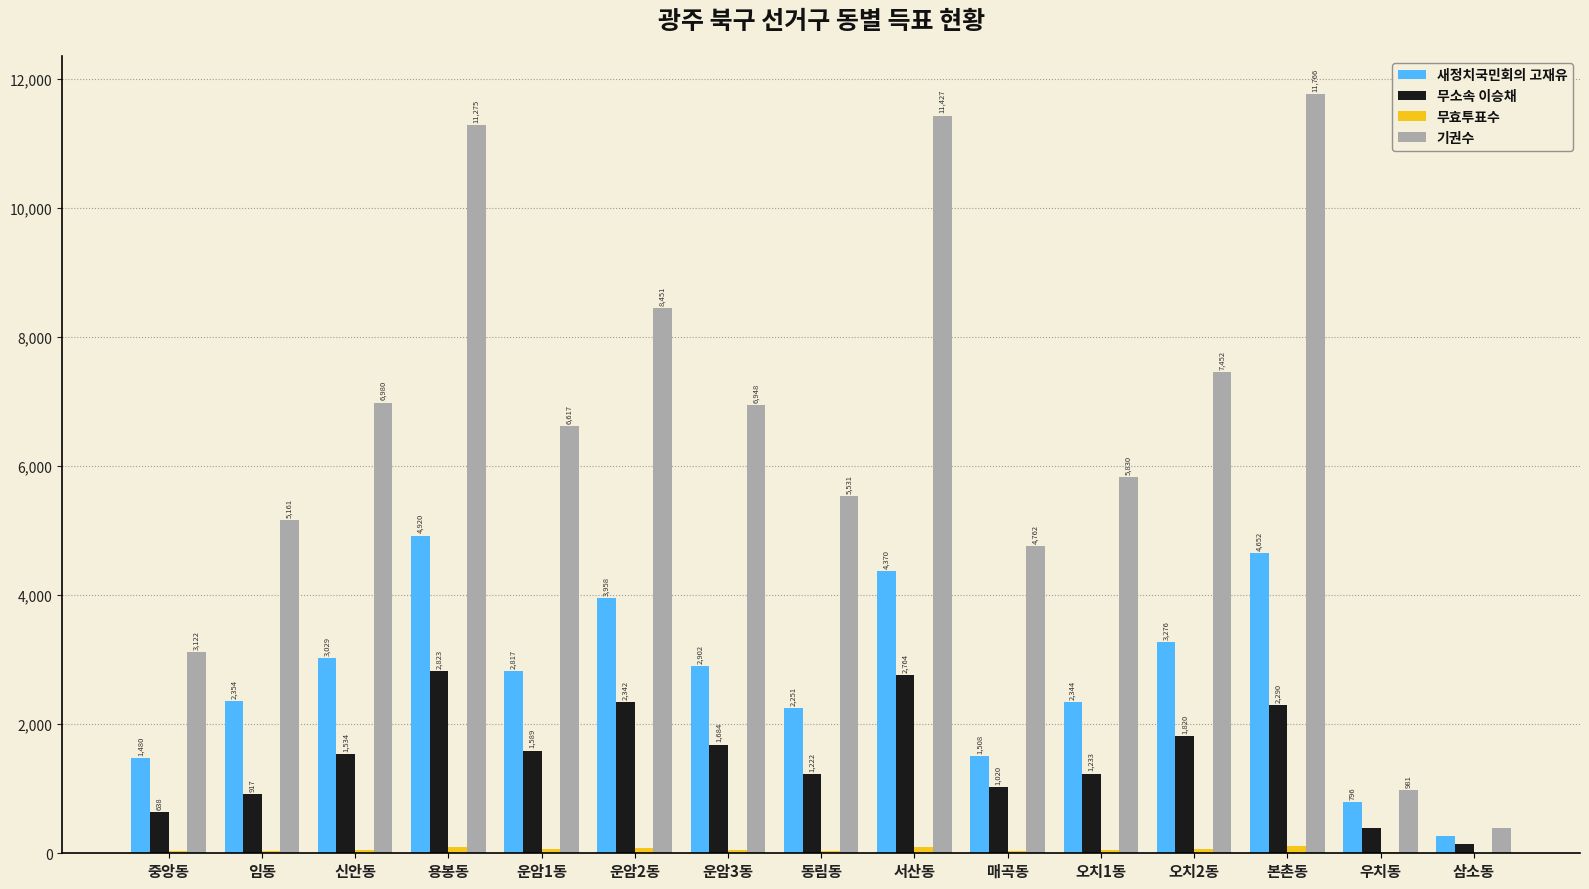

Which series changed the most between 매곡동 and 오치2동?

기권수